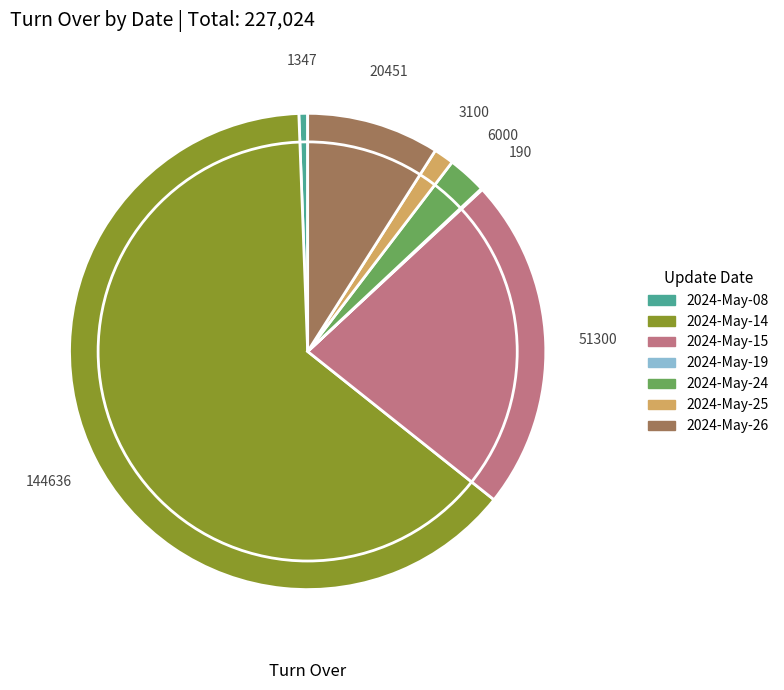

Do 2024-May-15 and 2024-May-24 together represent more than half of the pie?

No